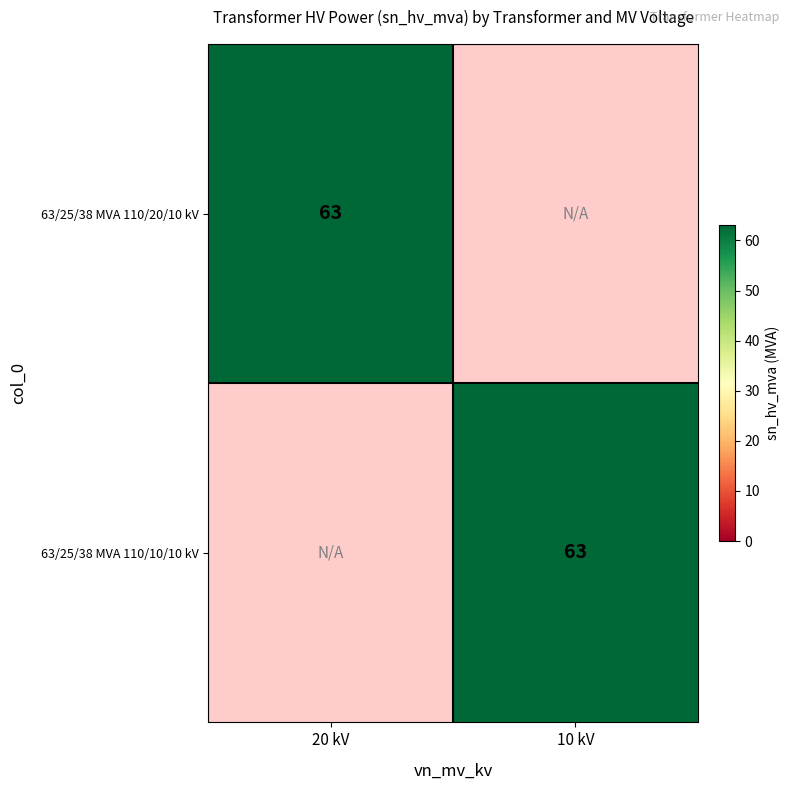

The 63/25/38 MVA 110/10/10 kV series shows 63 at 10 kV. True or false?

True